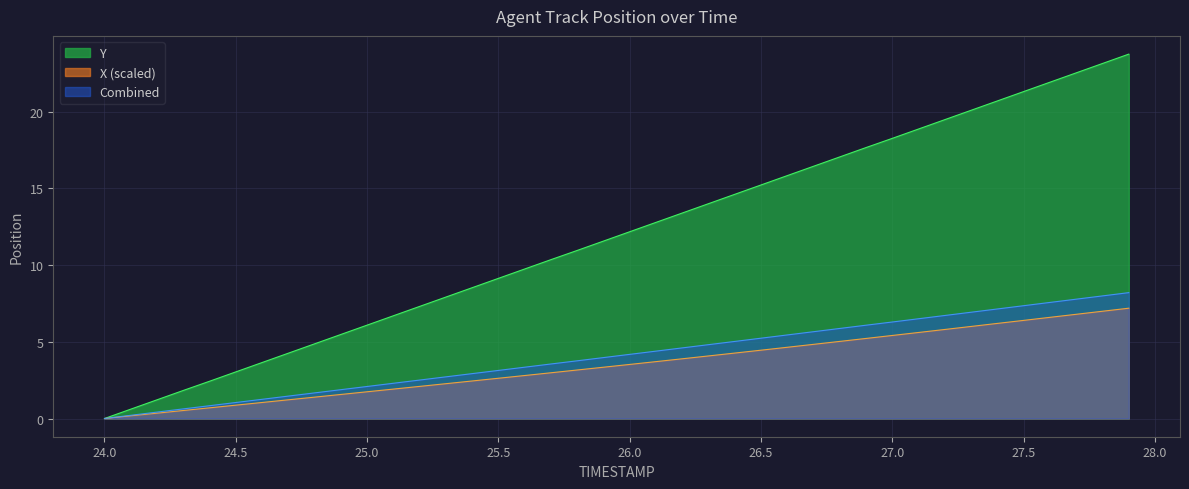

The Y series shows 11.6 at 25.9. True or false?

True